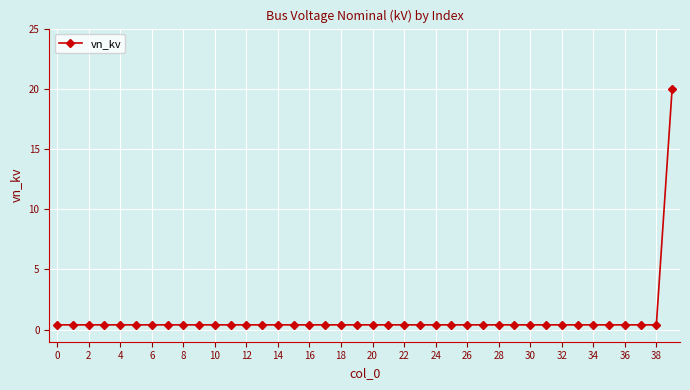

How many series are shown in this chart?

1